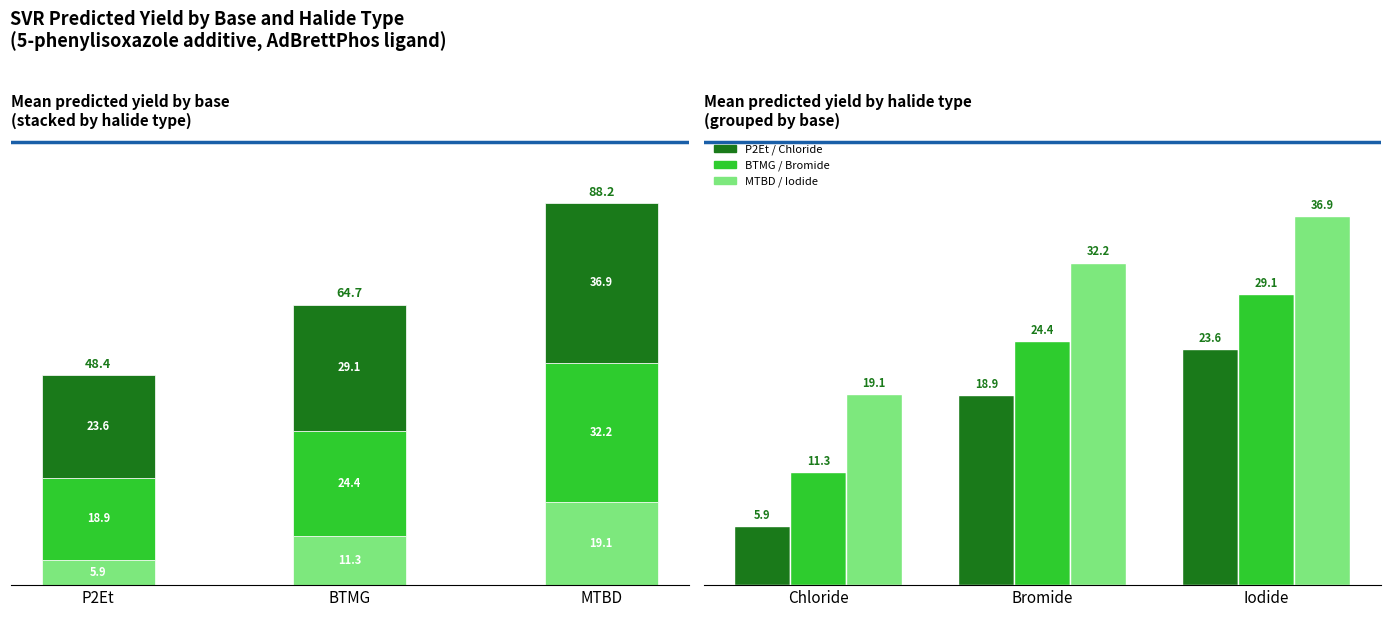

How many series are shown in this chart?

6